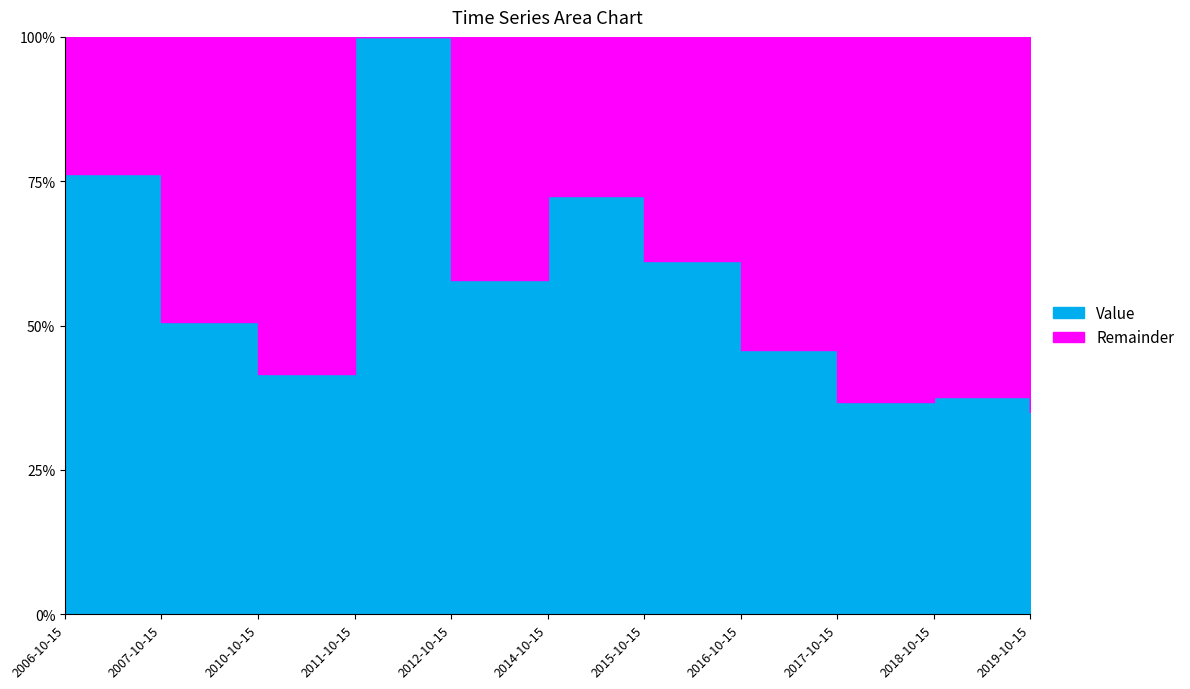

What position from the left is 2018-10-15?

10